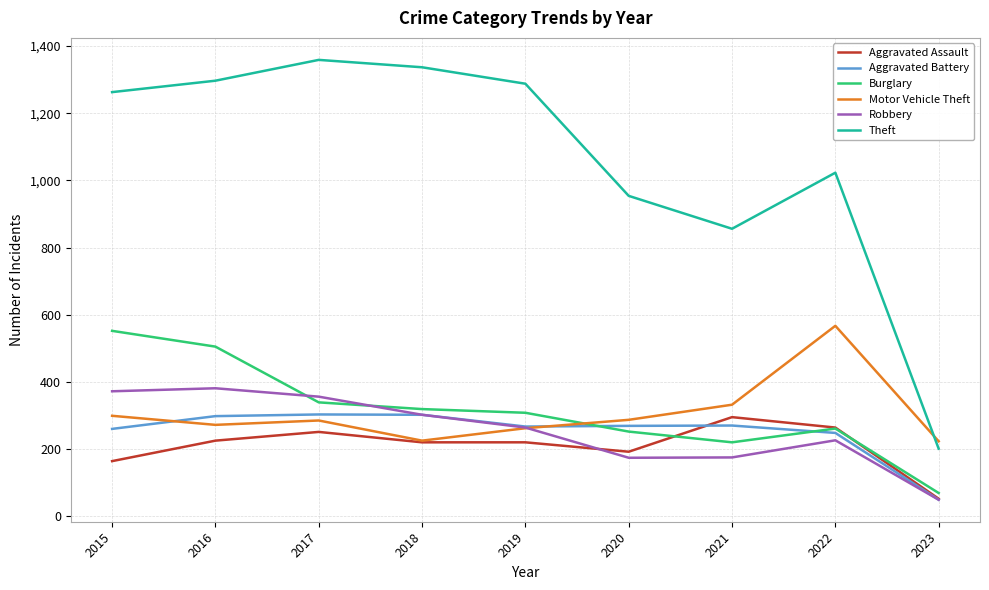

The Theft series shows 954 at 2020. True or false?

True